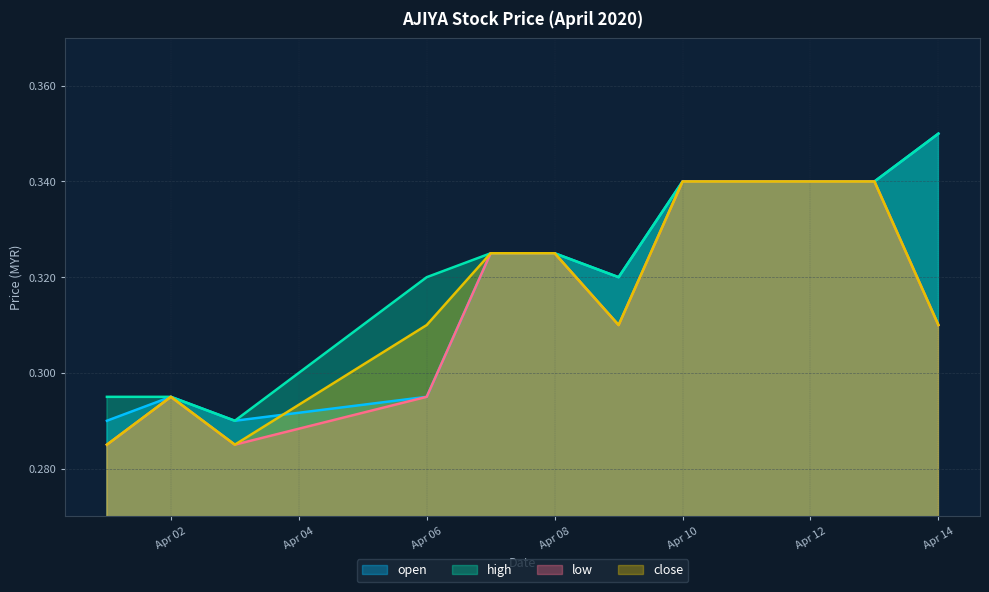

Count the close values in the range 0 to 1.

10